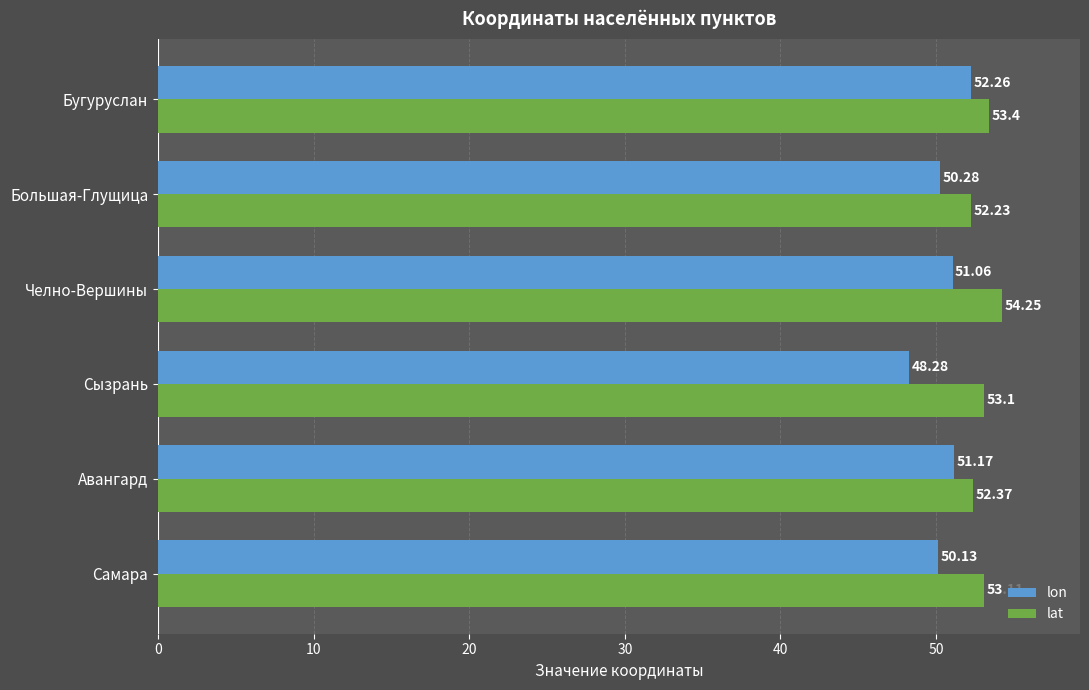

Which label corresponds to the smallest value in the chart?

Сызрань